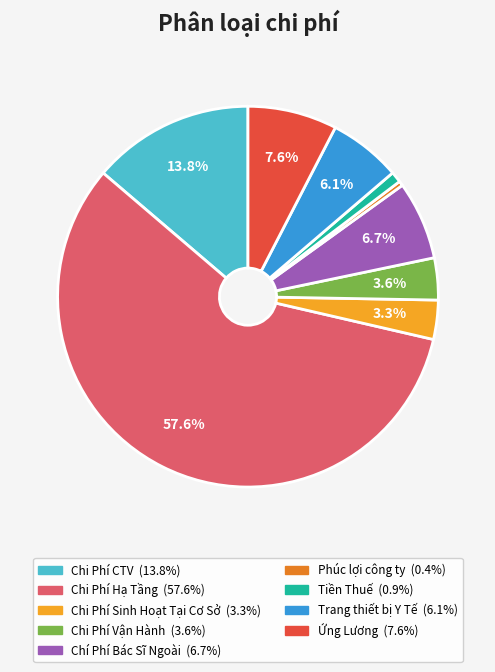

Is there any slice that represents more than half of the pie?

Yes